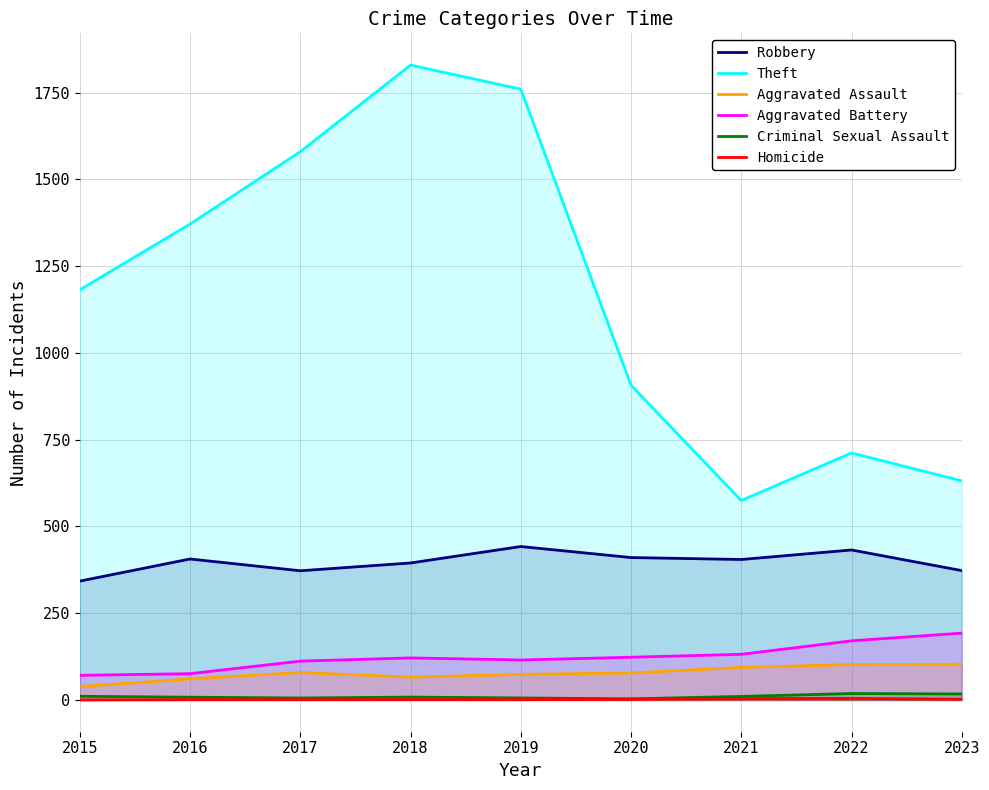

What is the lowest value of the Robbery series?

342.5